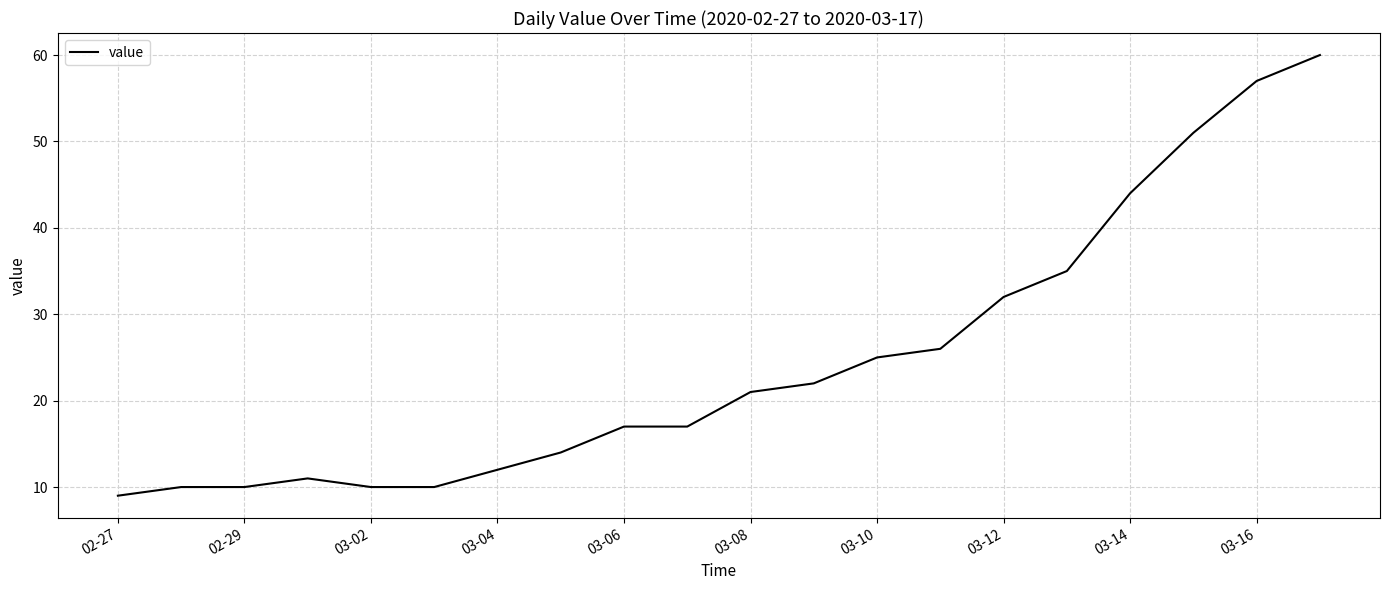

What is the greatest value displayed?

60